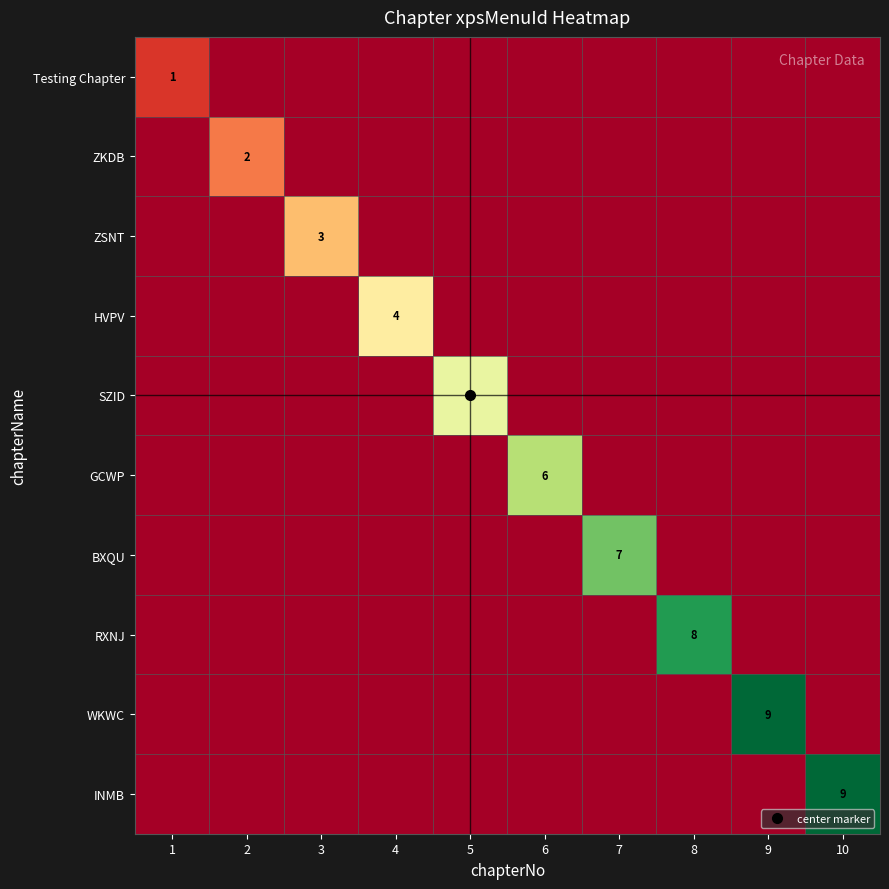

At how many categories does at least one series exceed 6?

4